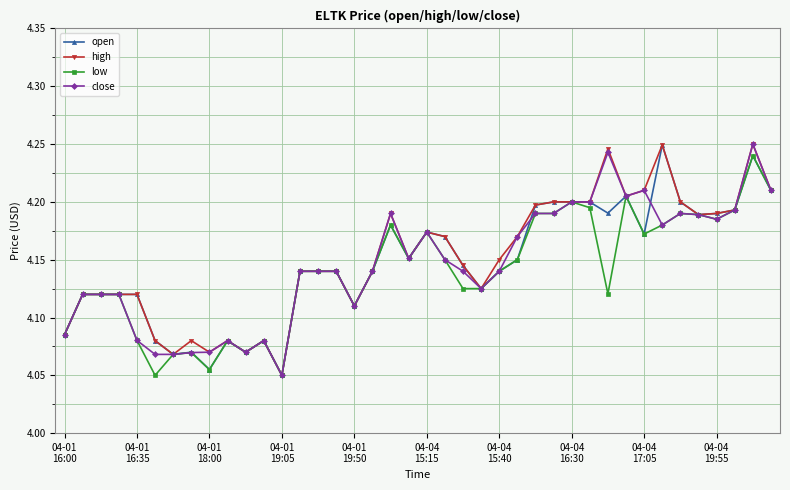

True or false: close and open cross at least once.

True